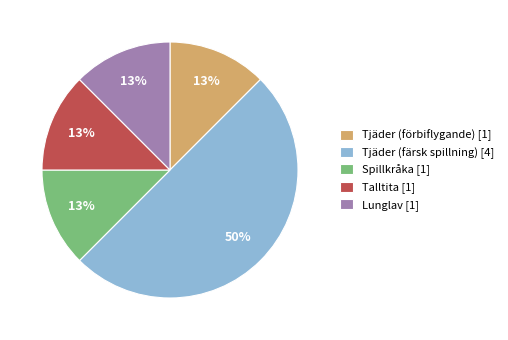

Between Tjäder (färsk spillning) [4] and Tjäder (förbiflygande) [1], which is larger?

Tjäder (färsk spillning) [4]